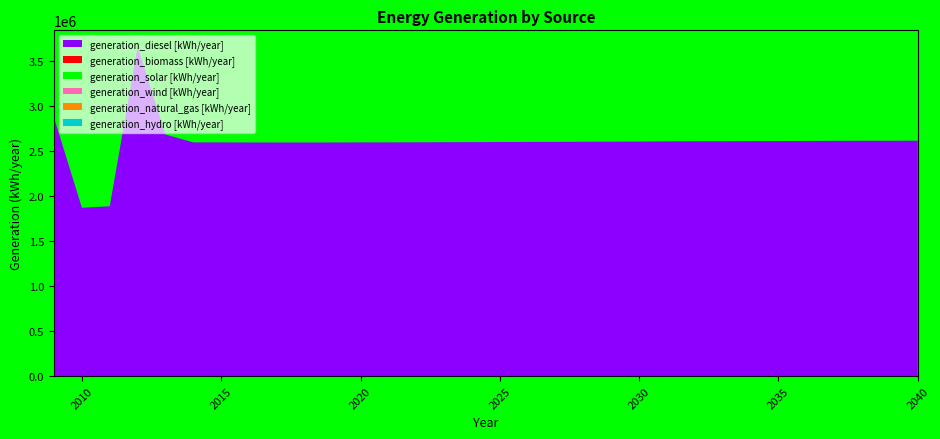

Reading left to right, transcribe all the data shown in this chart.

generation_diesel [kWh/year]: 2868799	1869048	1885810	3656038	2681948	2595000	2595000	2594000	2594000	2594000	2594000	2595000	2595000	2596000	2597000	2598000	2599000	2600000	2601000	2602000	2603000	2604000	2606000	2607000	2607000	2609000	2610000	2611000	2612000	2613000	2613000	2614000
generation_biomass [kWh/year]: 0	0	0	0	0	0	0	0	0	0	0	0	0	0	0	0	0	0	0	0	0	0	0	0	0	0	0	0	0	0	0	0
generation_solar [kWh/year]: 0	0	0	0	0	0	0	0	0	0	0	0	0	0	0	0	0	0	0	0	0	0	0	0	0	0	0	0	0	0	0	0
generation_wind [kWh/year]: 0	0	0	0	0	0	0	0	0	0	0	0	0	0	0	0	0	0	0	0	0	0	0	0	0	0	0	0	0	0	0	0
generation_natural_gas [kWh/year]: 0	0	0	0	0	0	0	0	0	0	0	0	0	0	0	0	0	0	0	0	0	0	0	0	0	0	0	0	0	0	0	0
generation_hydro [kWh/year]: 0	0	0	0	0	0	0	0	0	0	0	0	0	0	0	0	0	0	0	0	0	0	0	0	0	0	0	0	0	0	0	0